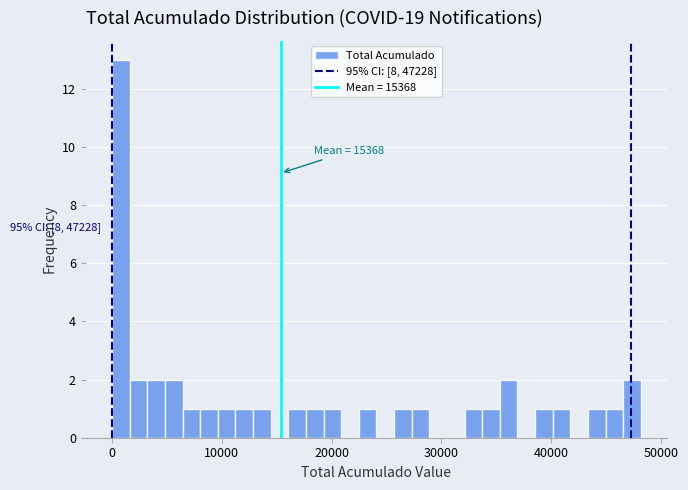

Around what value on the x-axis is the tallest bar? Give the approximate position of its centre, as read against the axis.

1000